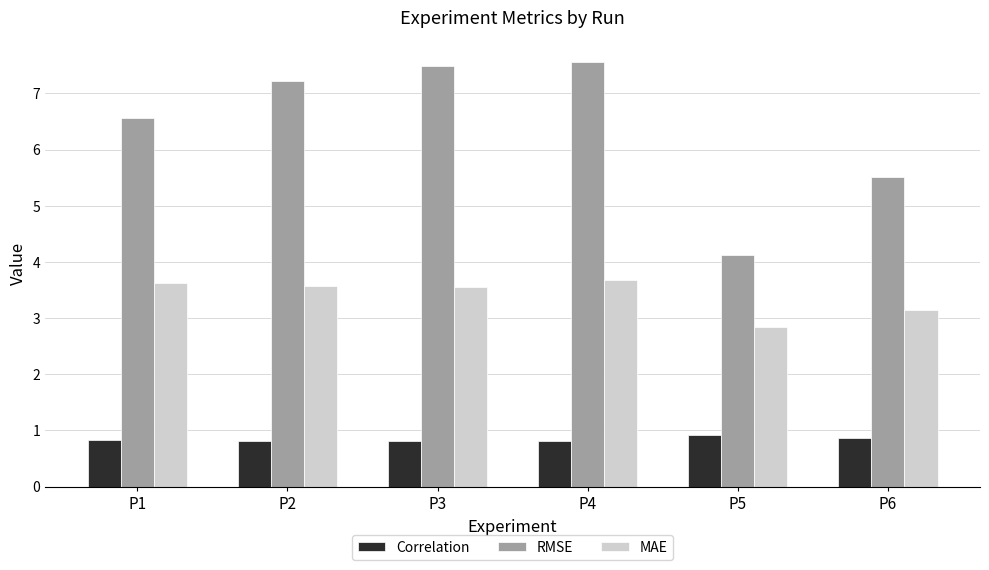

How many groups of bars are there?

6